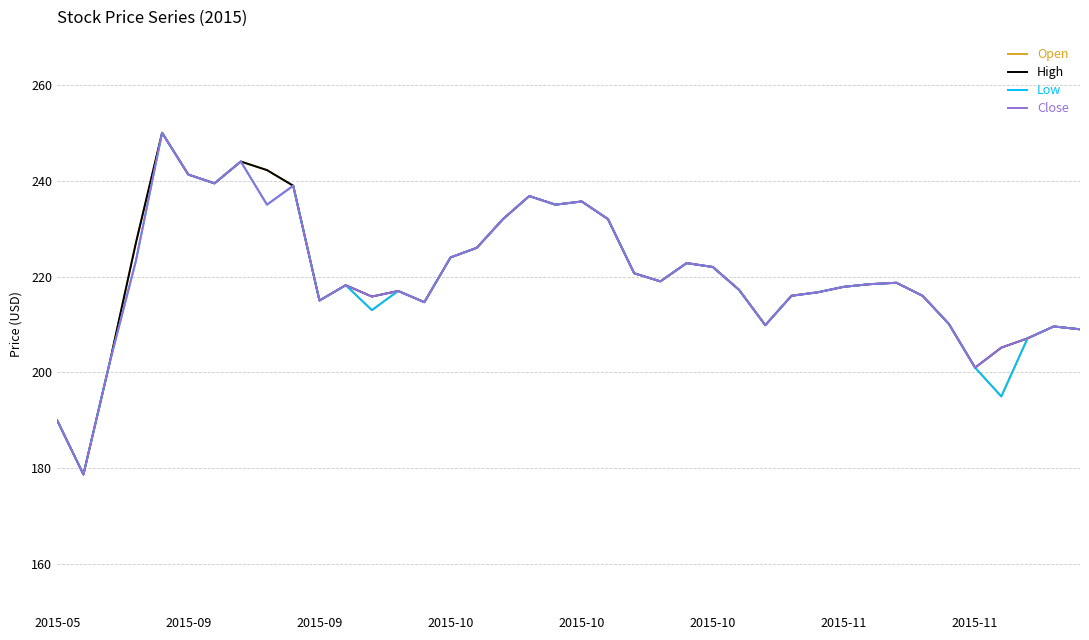

What is the minimum value shown in the chart?

178.7